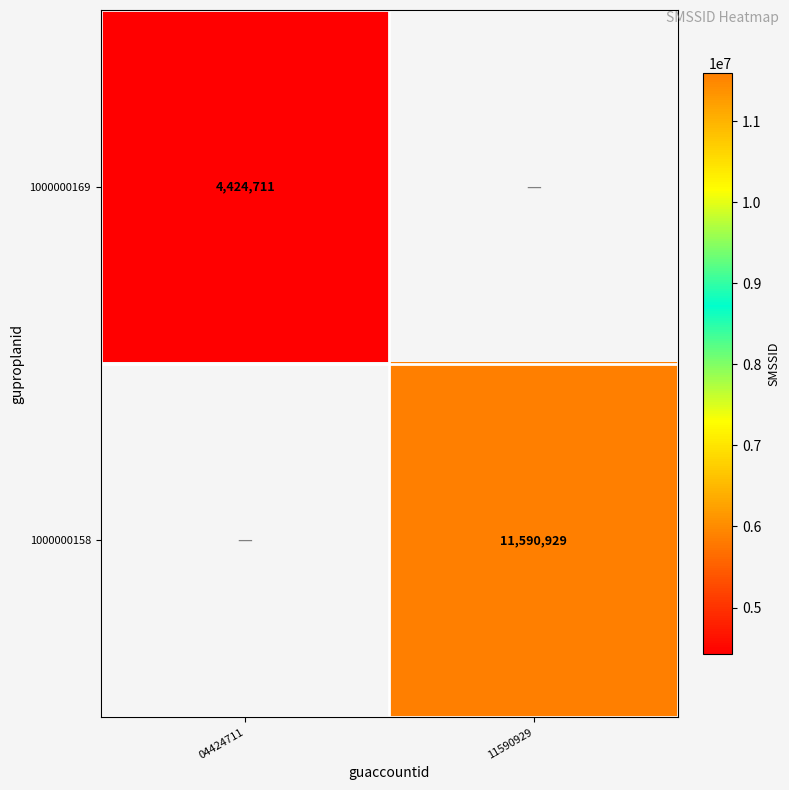

Is the value of 1000000158 at 11590929 greater than the value of 1000000169 at 04424711?

Yes